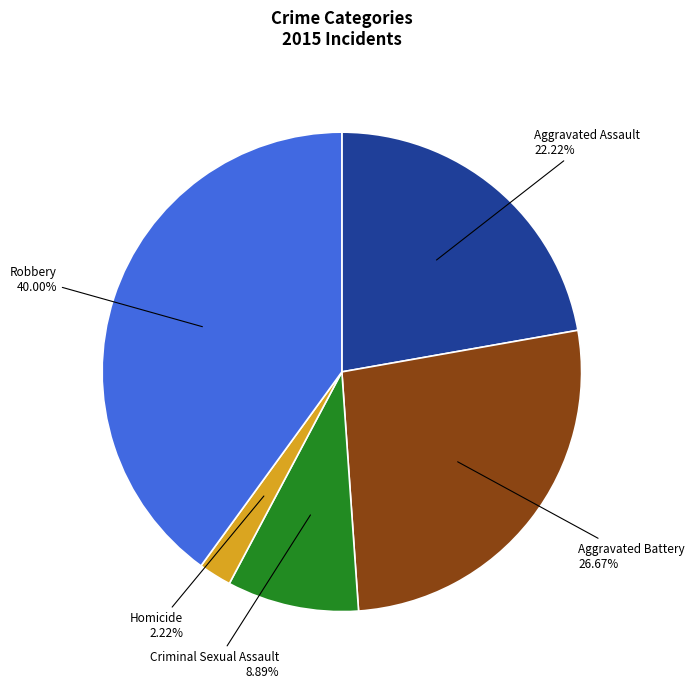

Approximately how many times larger is the value at Aggravated Assault compared to Aggravated Battery?

0.8